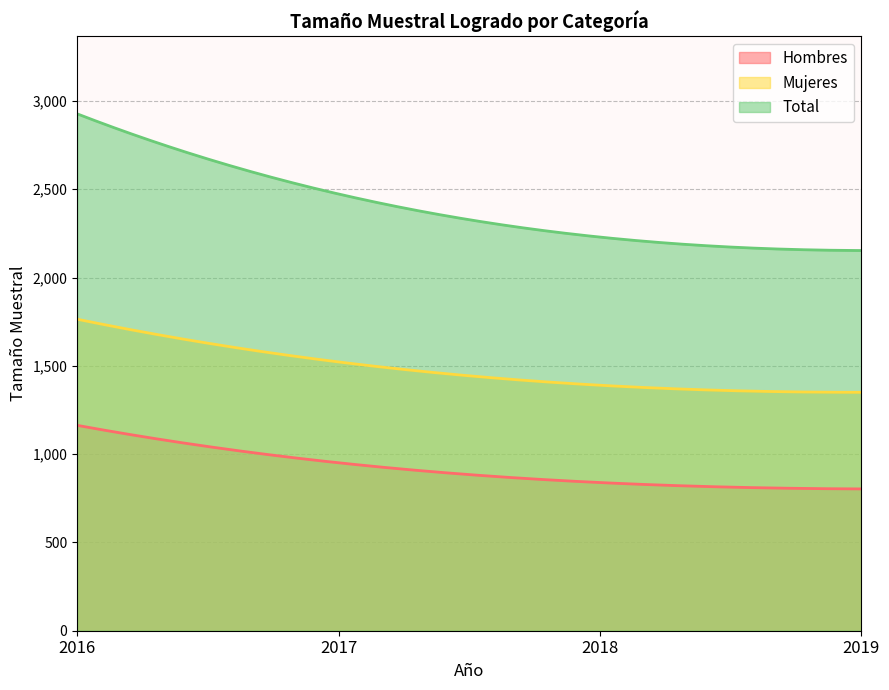

True or false: Total and Hombres intersect in this chart.

False